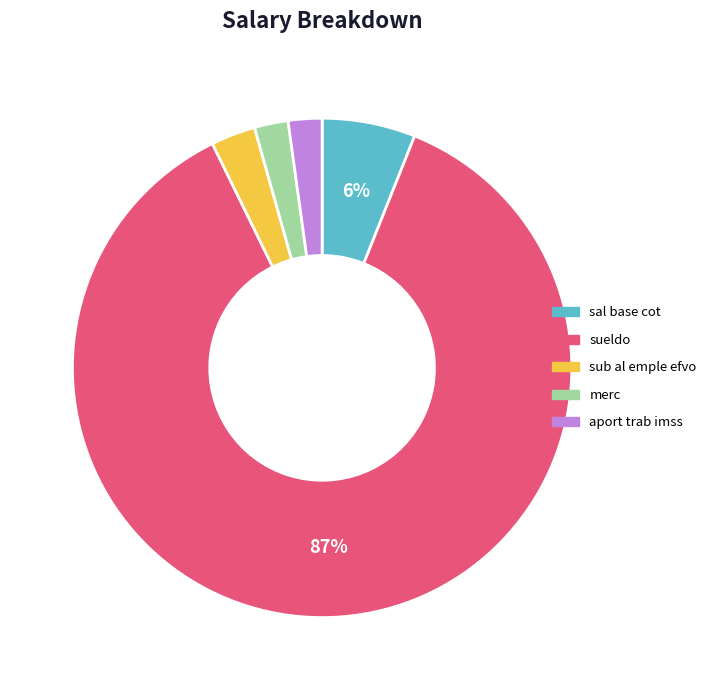

What percentage is the sub al emple efvo slice, to the nearest percent?

3%